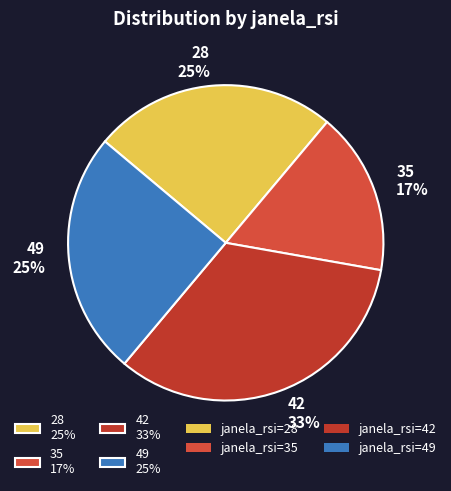

How many segments does this pie chart have?

4